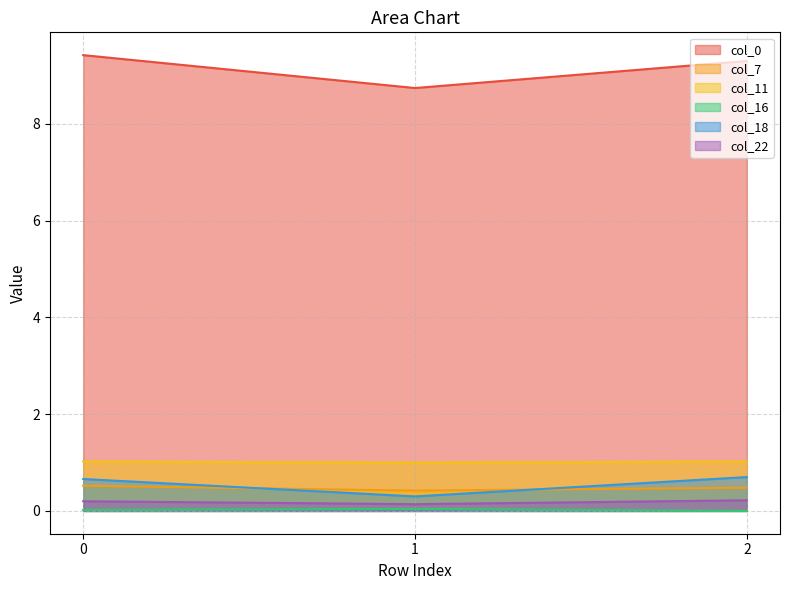

What is the value of the col_11 point at the 3rd from the left?

1.0